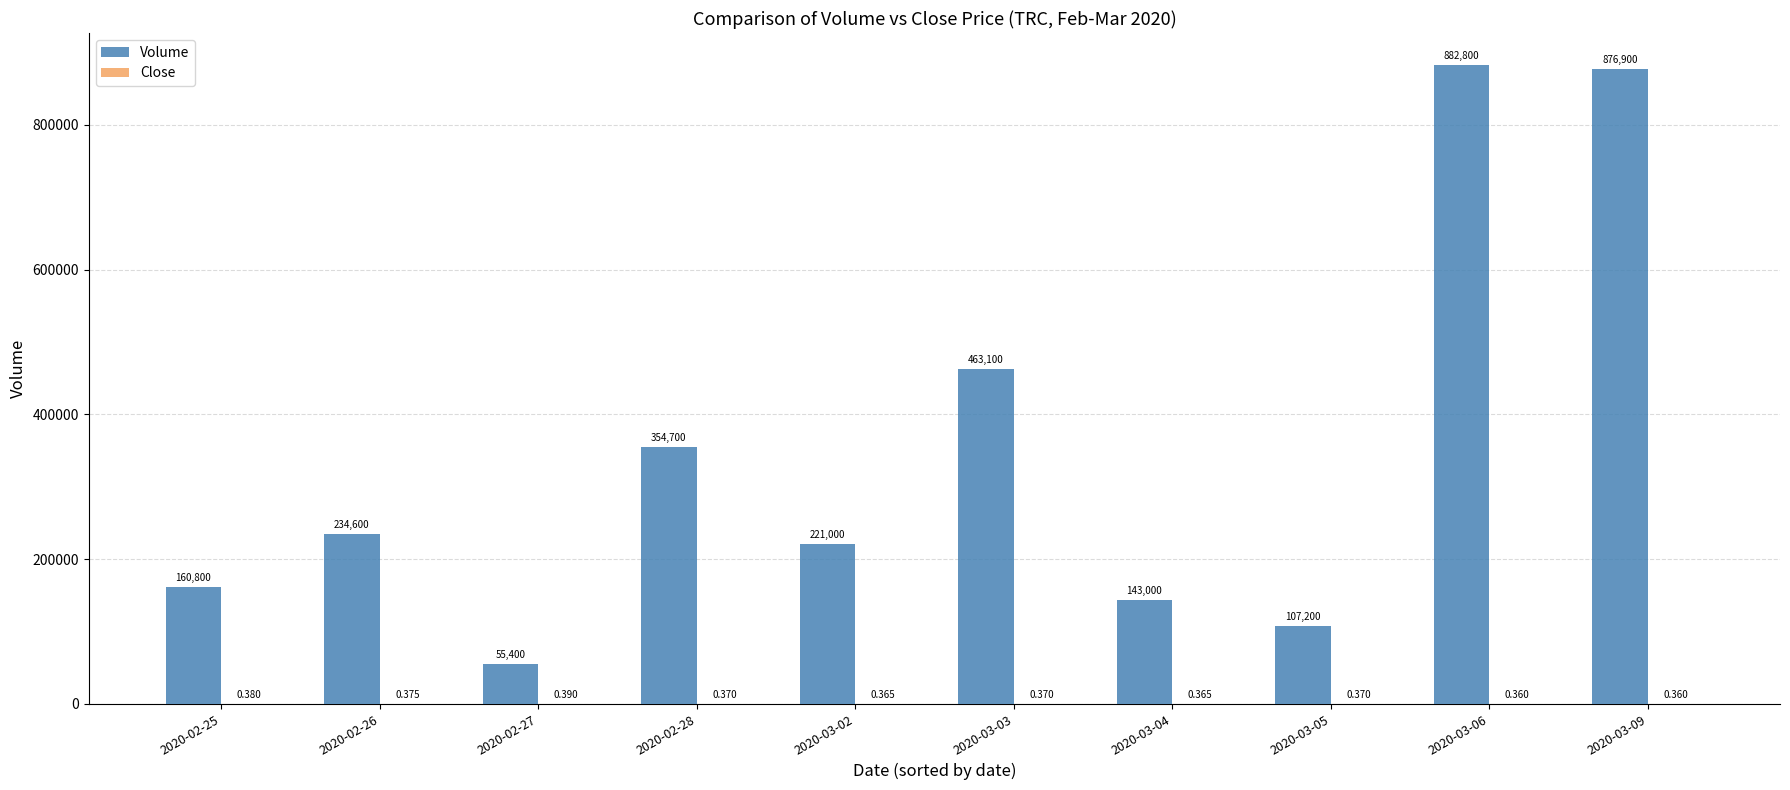

Which series has the largest total across all categories?

Volume